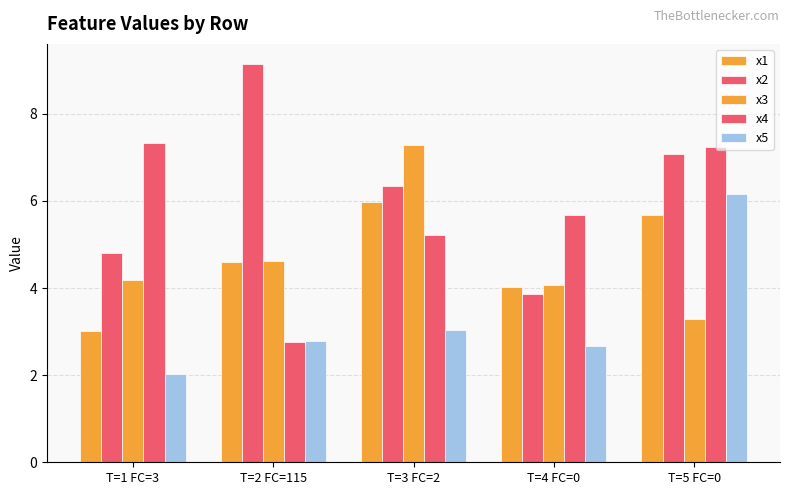

How many bars are there in each group?

5